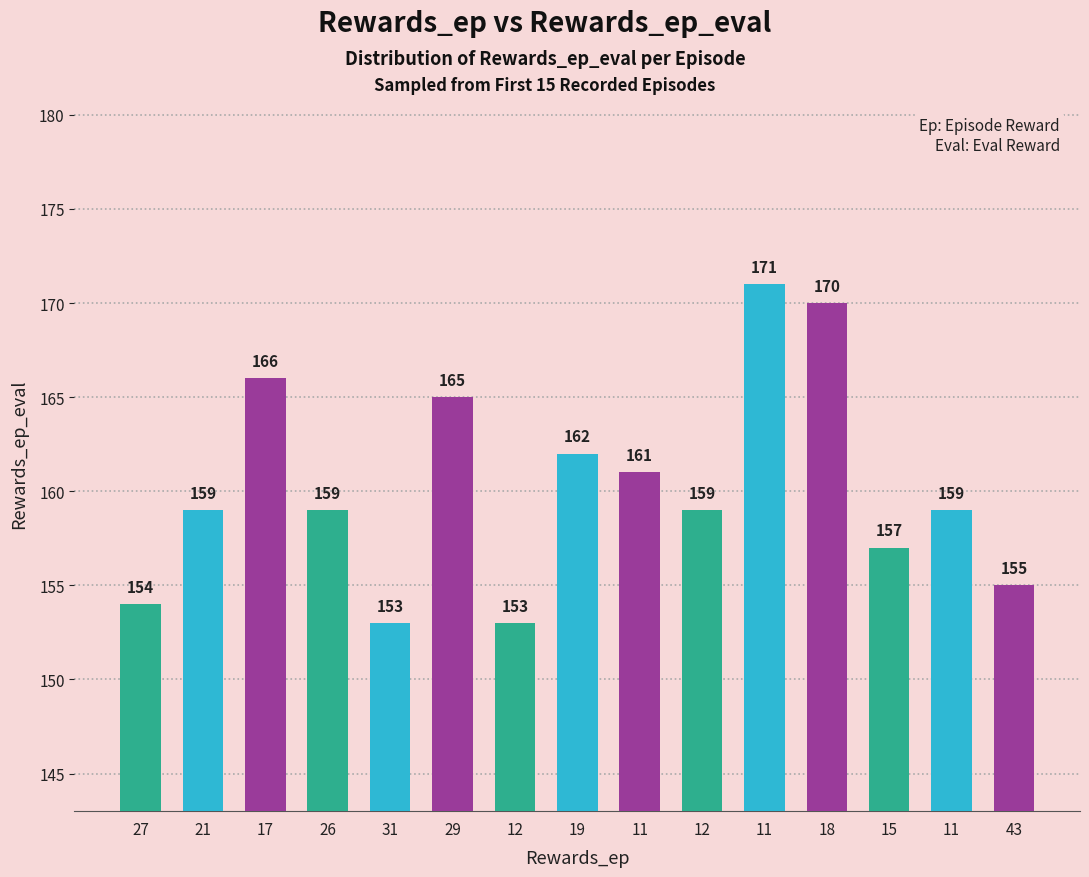

How many series are shown in this chart?

1